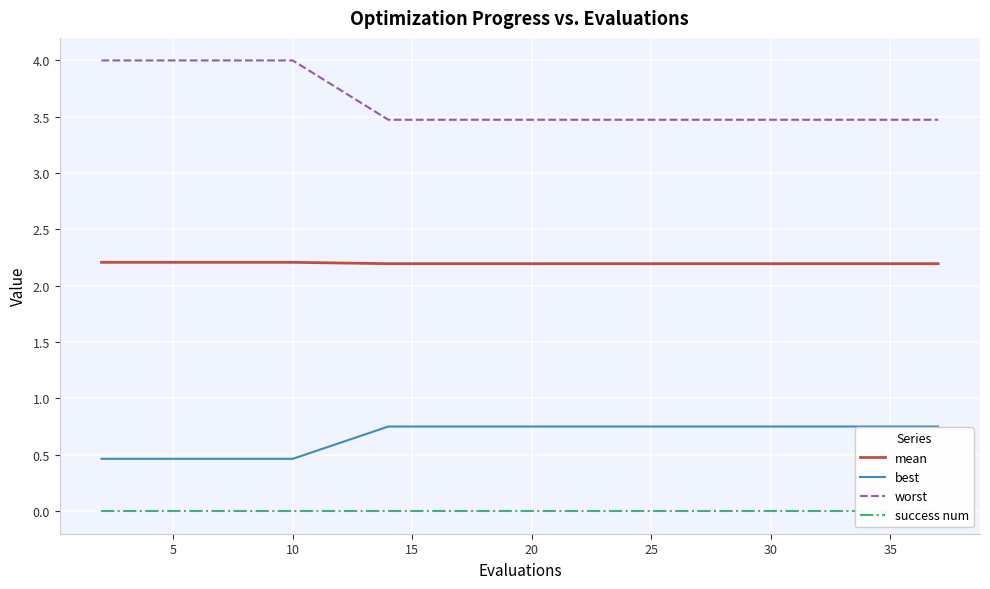

What is the minimum value for worst?

3.5